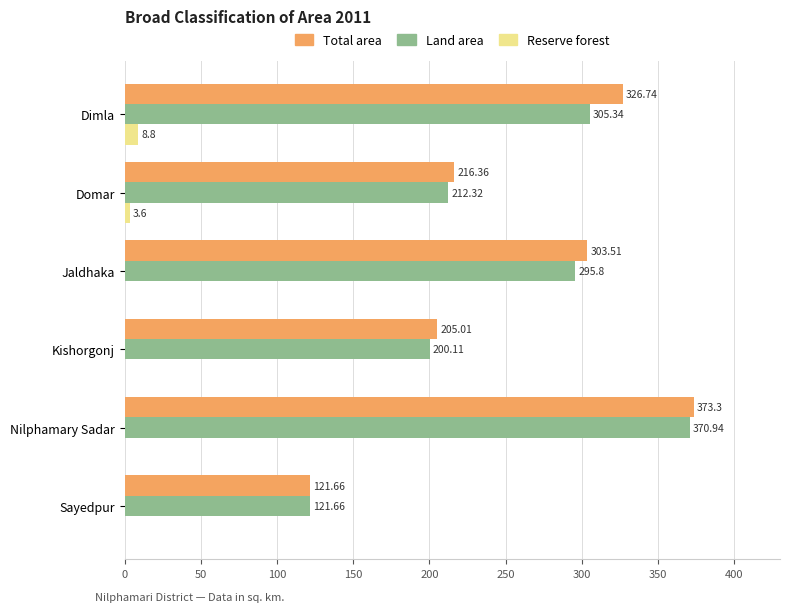

What is the sum of all Reserve forest values?

12.4